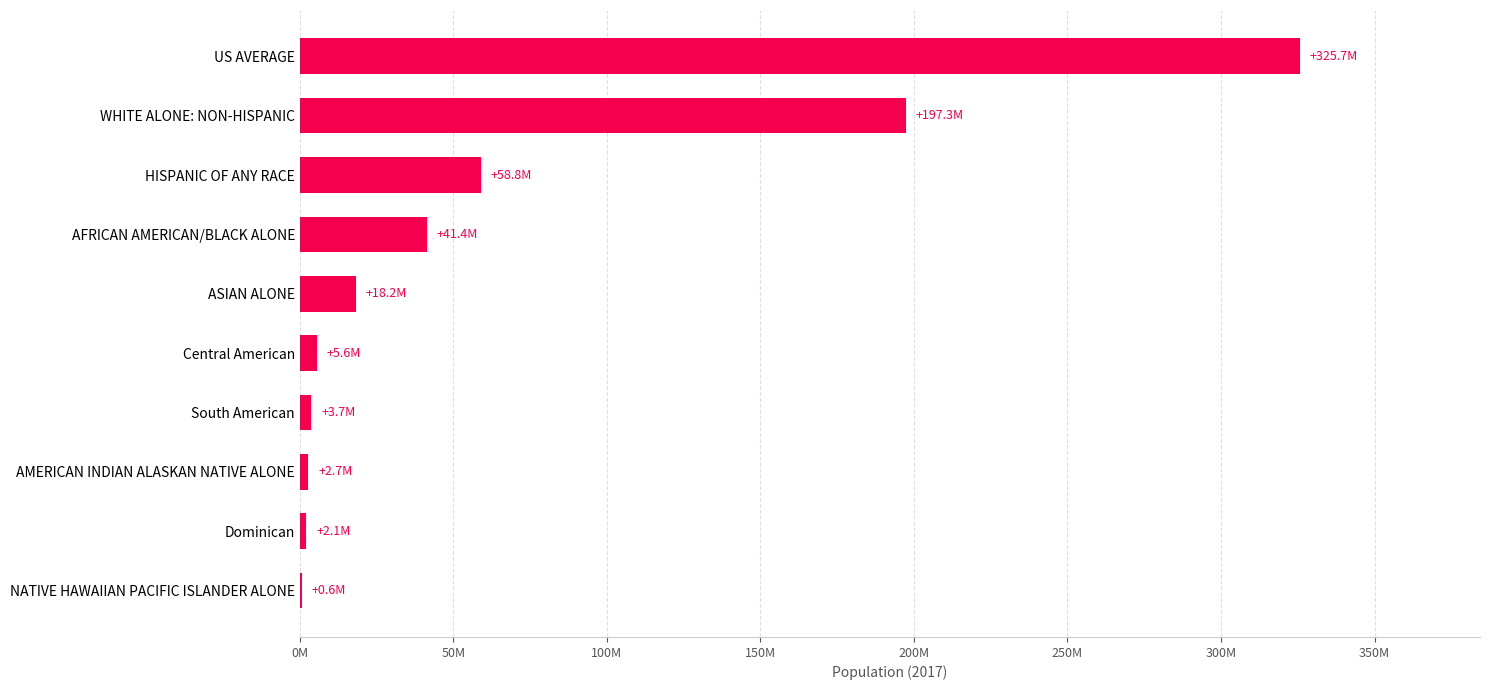

Are the bars horizontal?

Yes